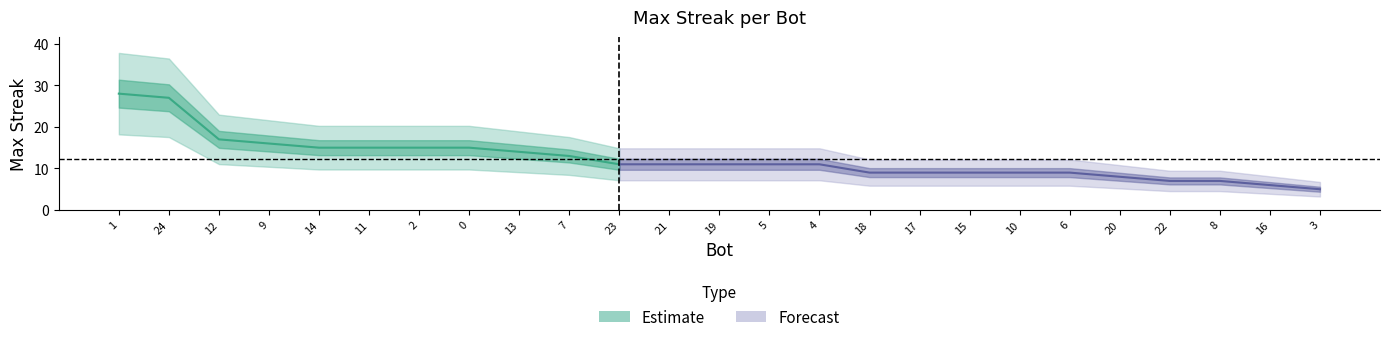

Count the number of values greater than 11.

10